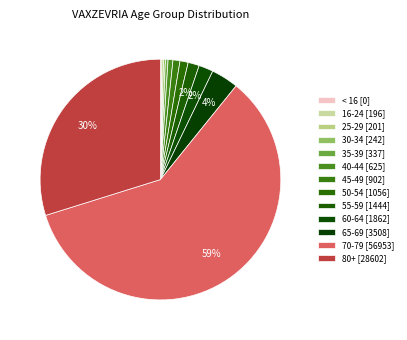

What is the change in value from 45-49 to 80+?

+27700